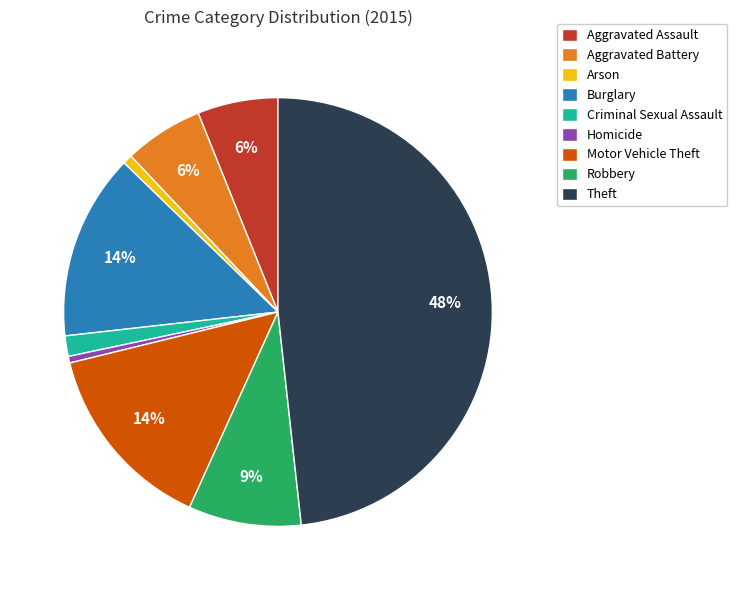

To the nearest percent, what is the average slice percentage?

11%